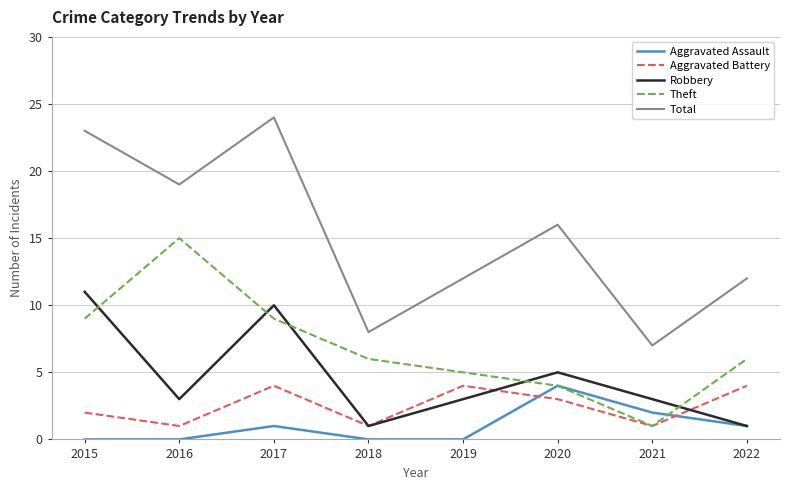

Is the value of Aggravated Battery at 2015 greater than the value of Aggravated Assault at 2022?

Yes